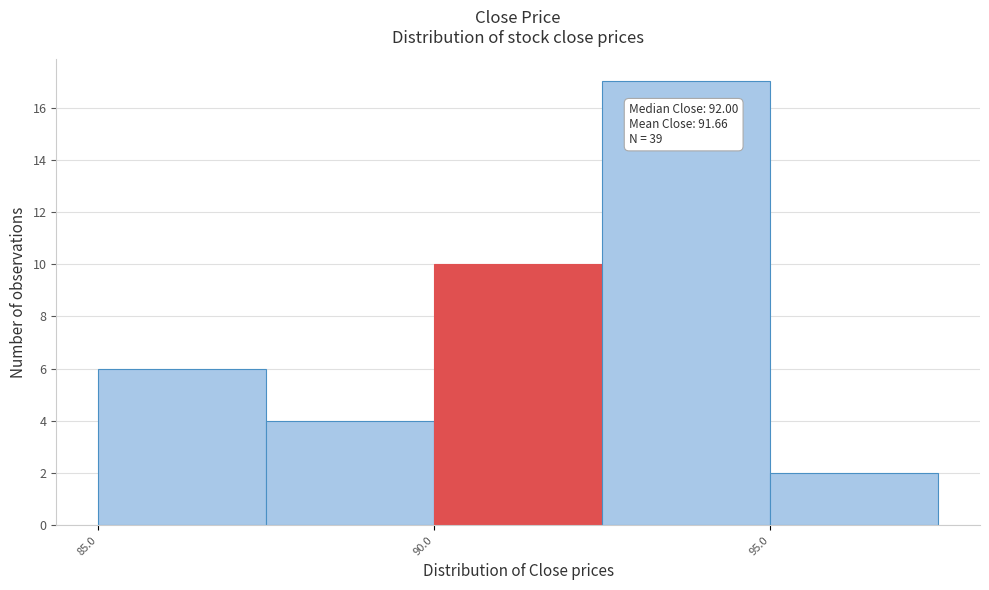

Which range on the x-axis has the tallest bar?

92.5 to 95.0